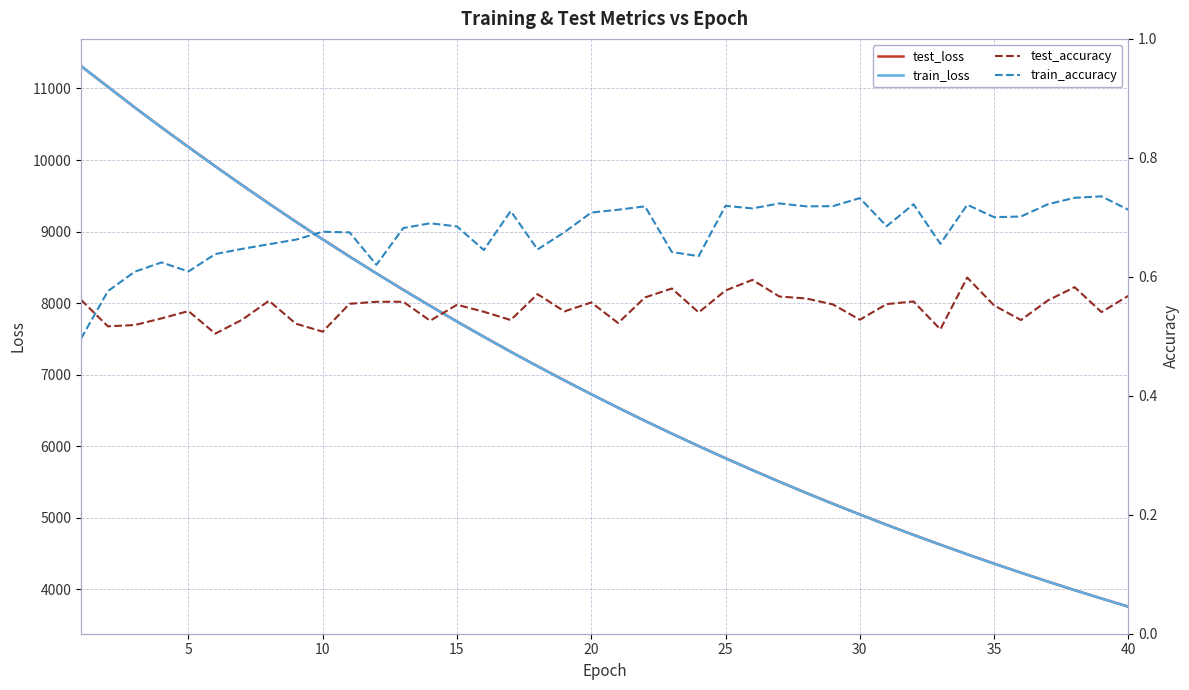

What is the difference between the test_accuracy values at 25 and 11?

0.1